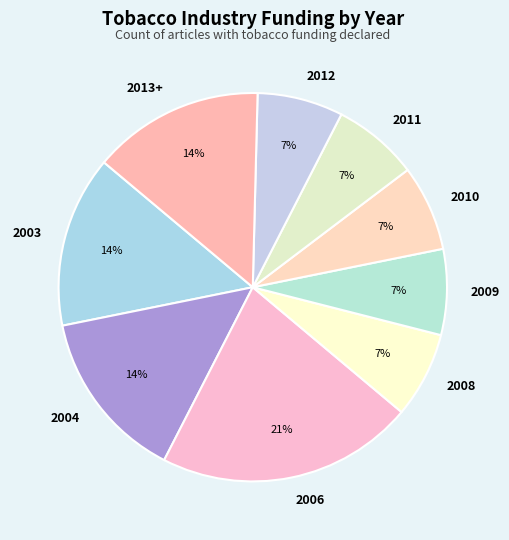

Combined, do 2004 and 2008 account for over 50%?

No